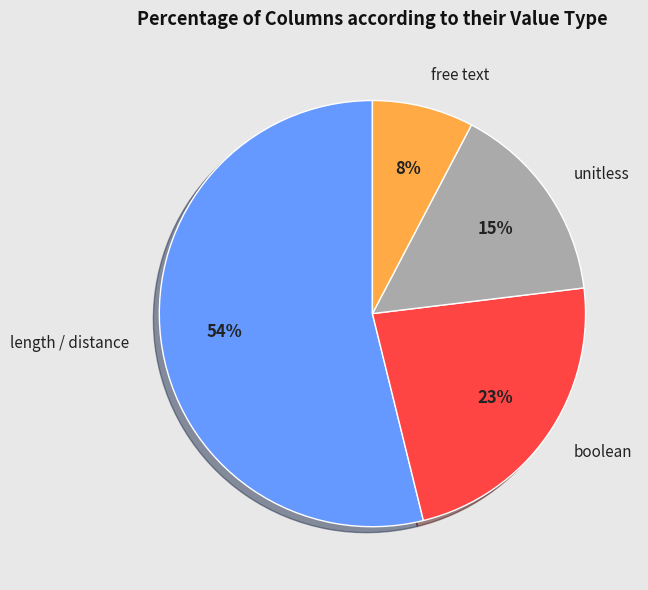

Is the sum of boolean and free text greater than half?

No